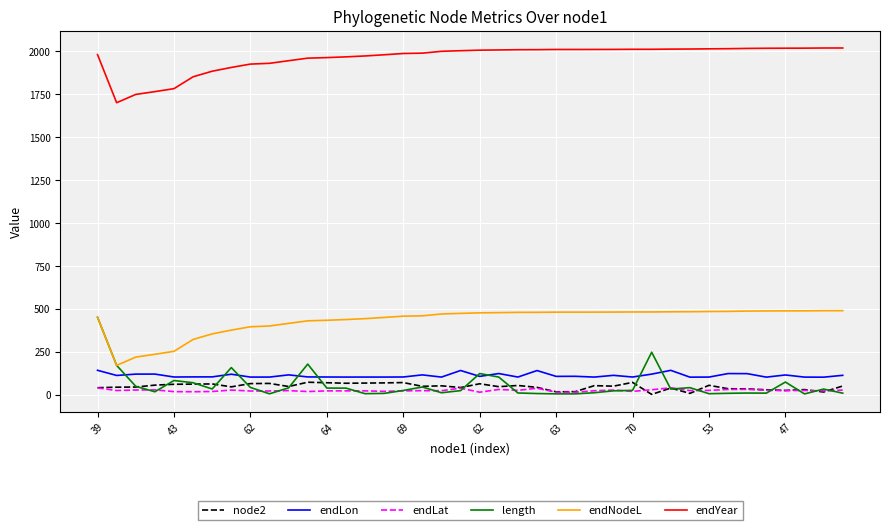

Which series has the largest total across all categories?

endYear